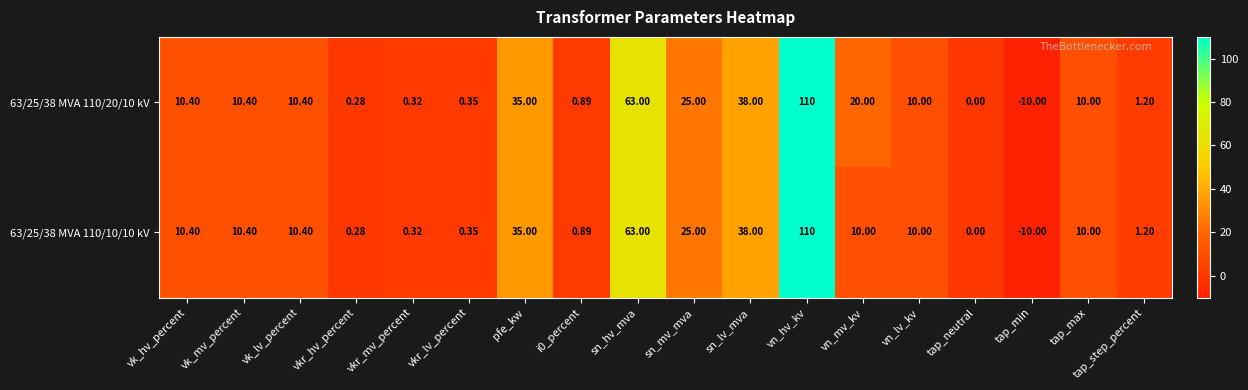

Which category has the lowest value across all series?

tap_min